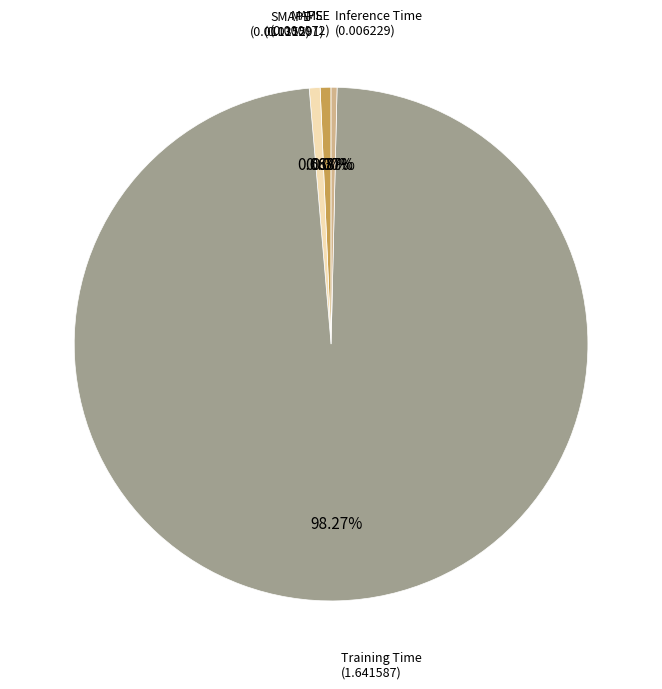

Is there a majority slice in this chart?

Yes